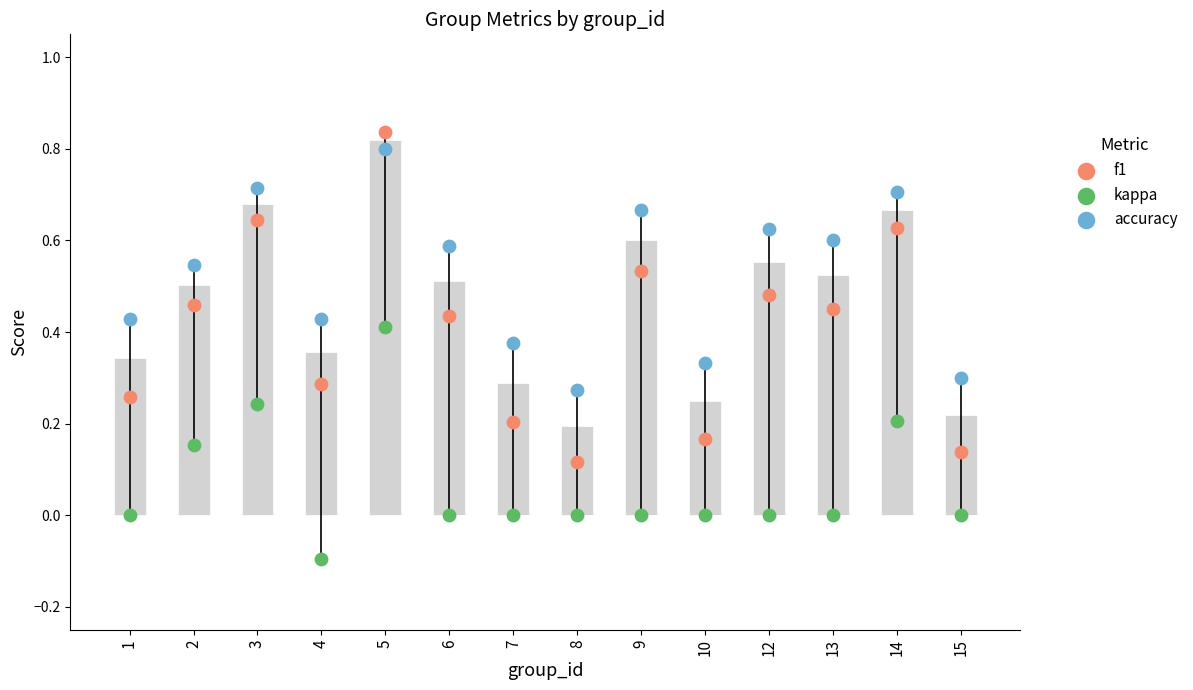

At how many categories does at least one series exceed 0?

14